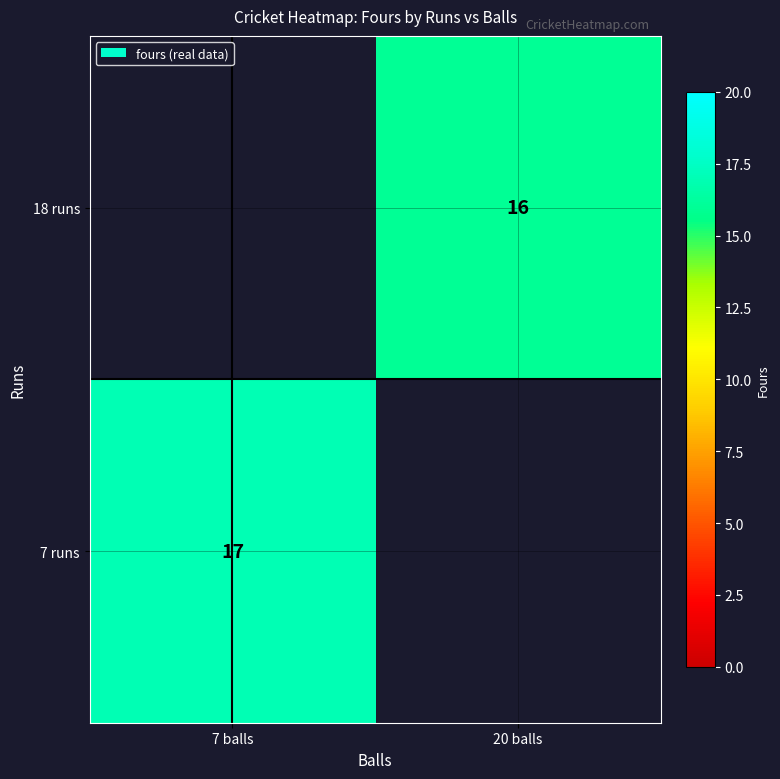

Is it true that 18 runs equals 27.7 at 20 balls?

False